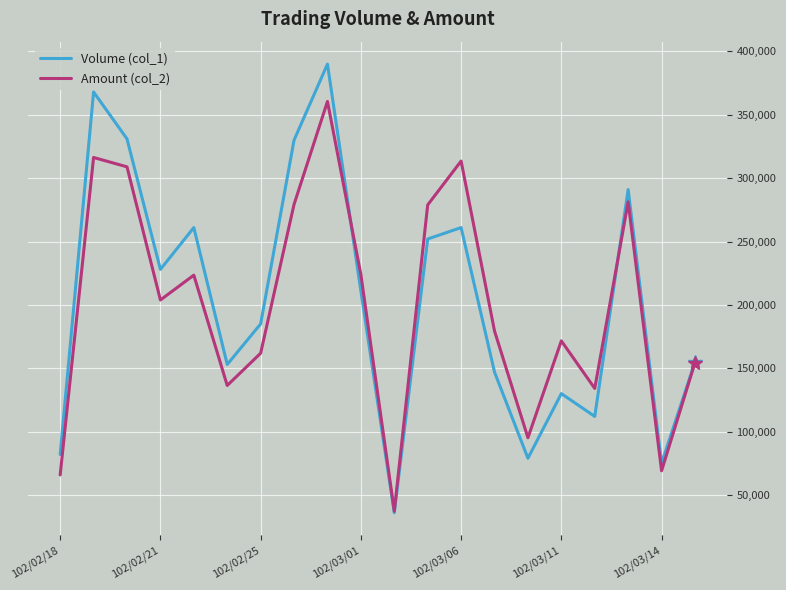

Which series has the widest spread of values?

Volume (col_1)